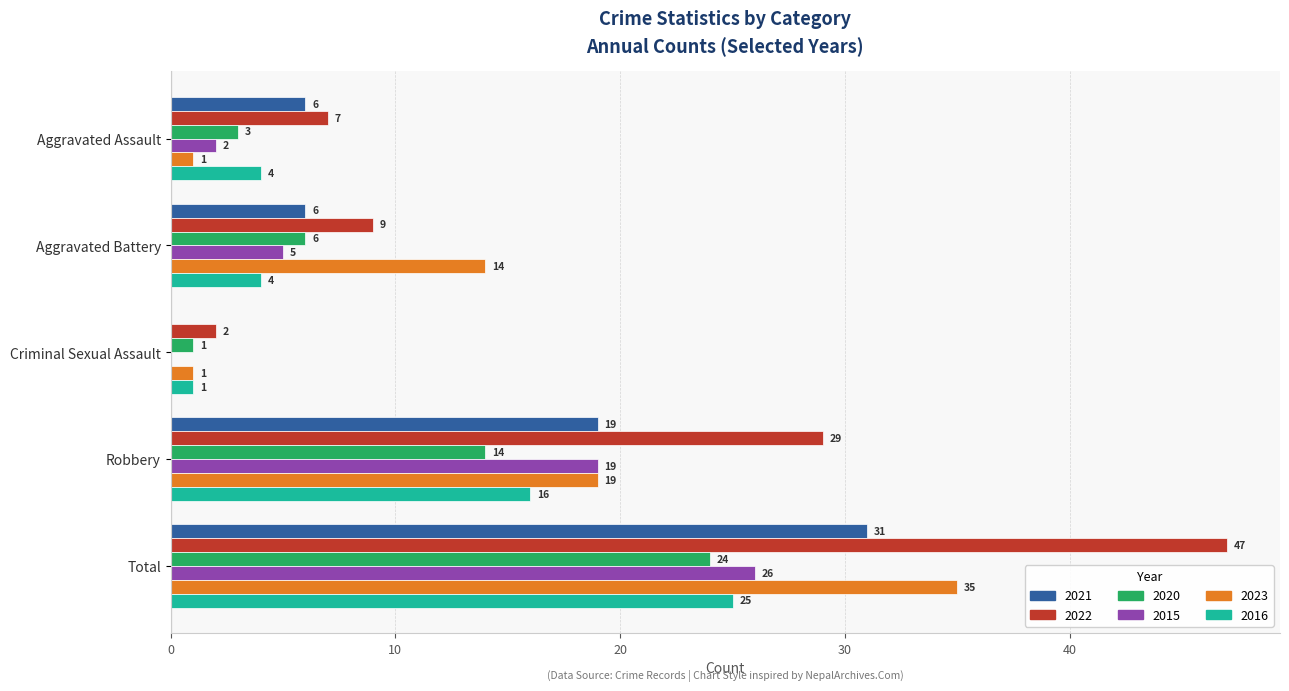

Between Aggravated Battery and Total, which series saw the biggest shift?

2022